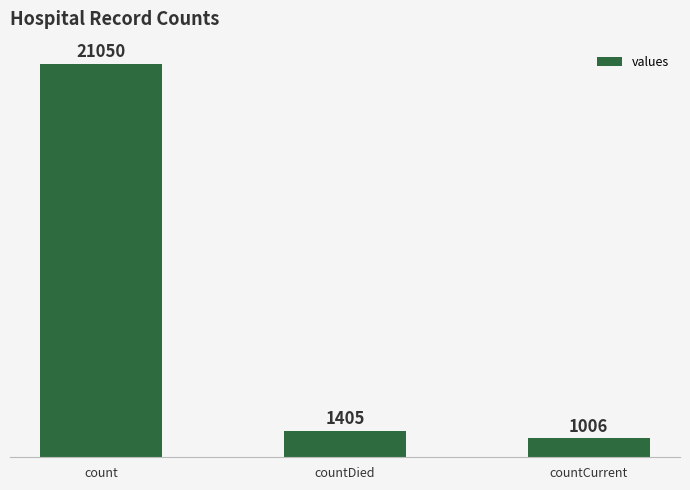

What is the difference between the maximum and minimum values?

20044